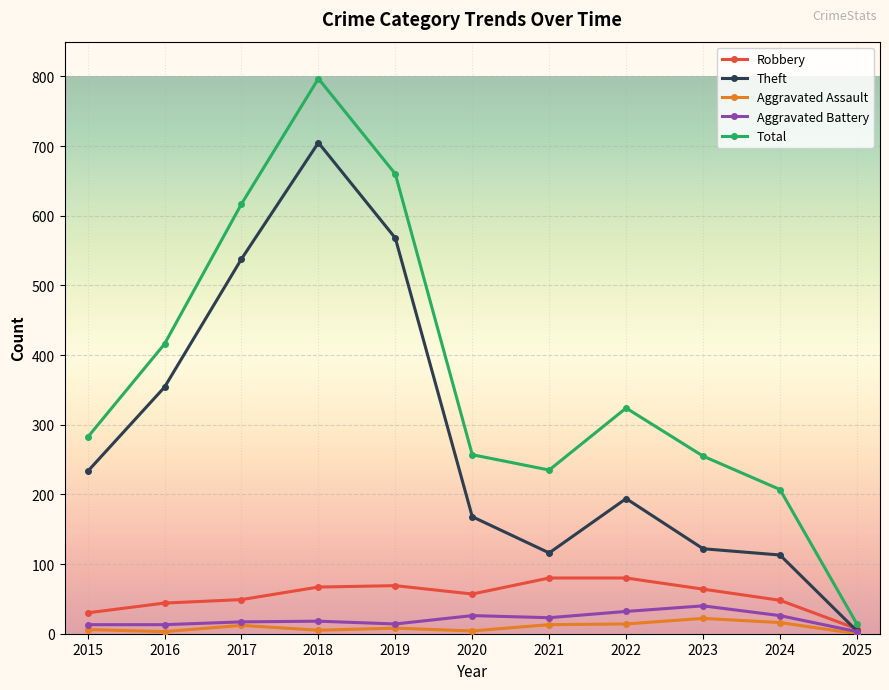

Which category has the highest value in the Theft series?

2018